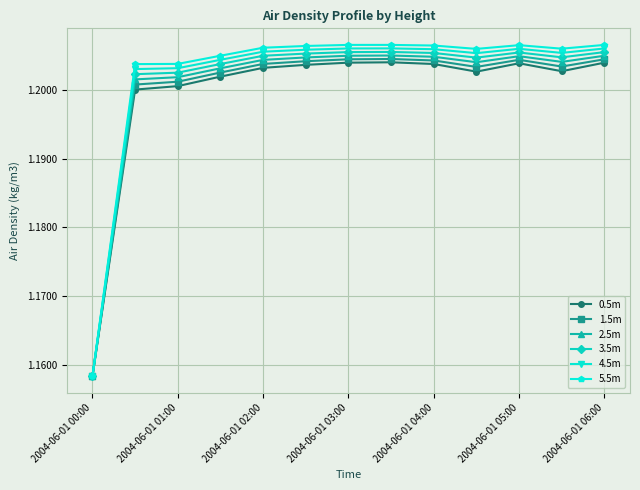

Which series has the largest range (max minus min)?

5.5m